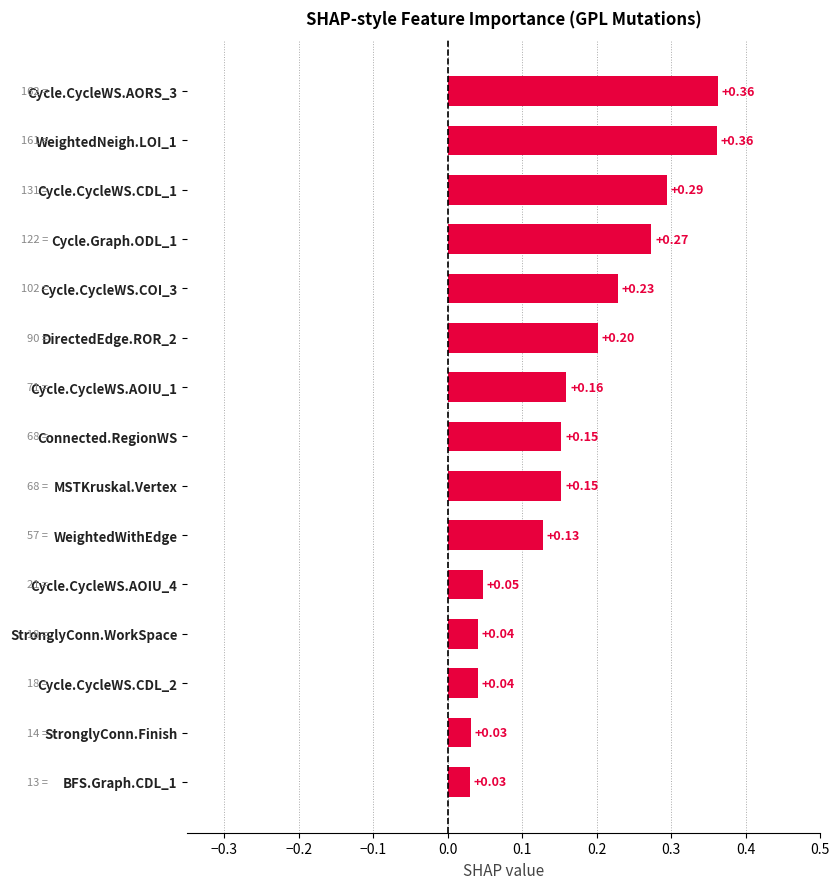

Between Cycle.Graph.ODL_1 and Cycle.CycleWS.COI_3, which is larger?

Cycle.Graph.ODL_1